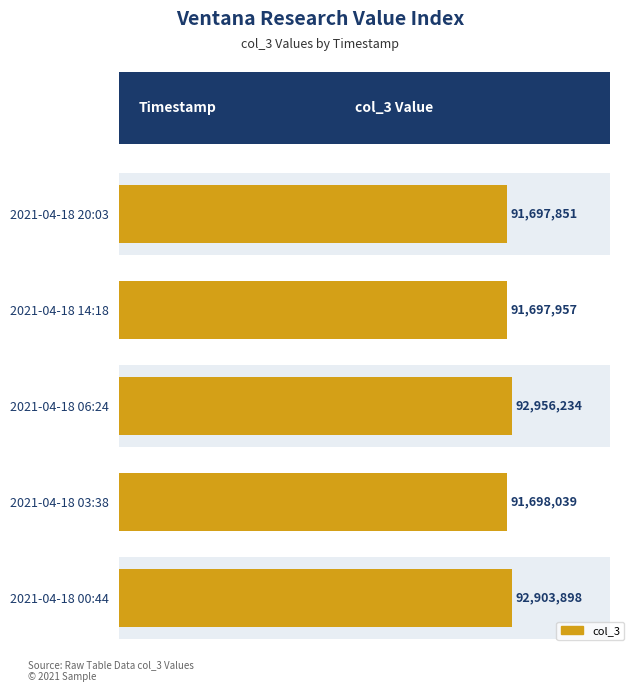

Are the bars grouped side by side (vs. stacked)?

No